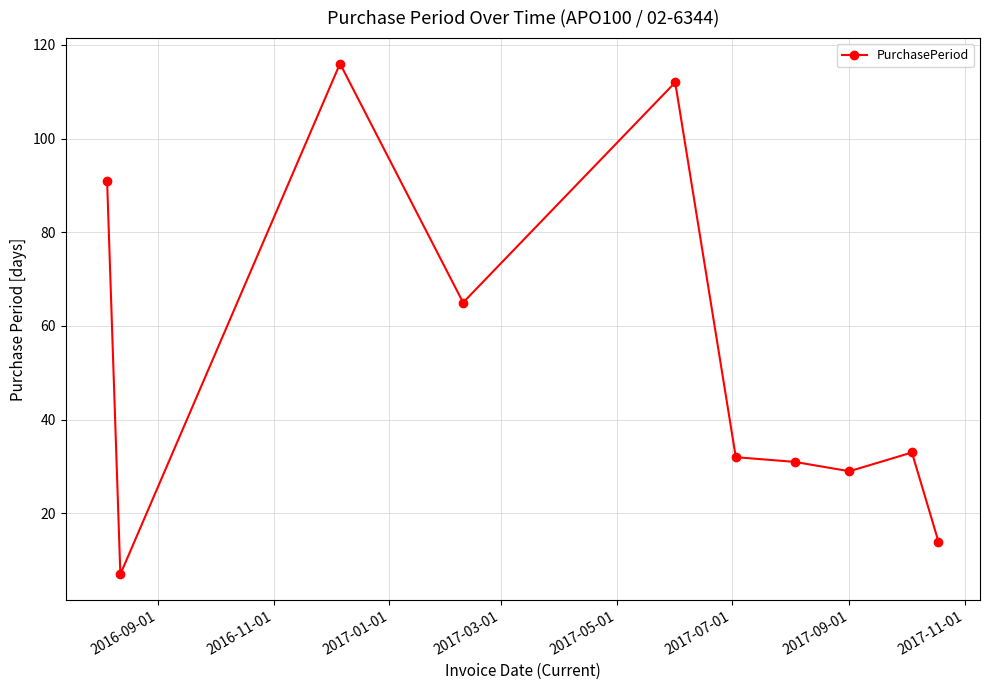

What is the difference between the maximum and minimum values?

109